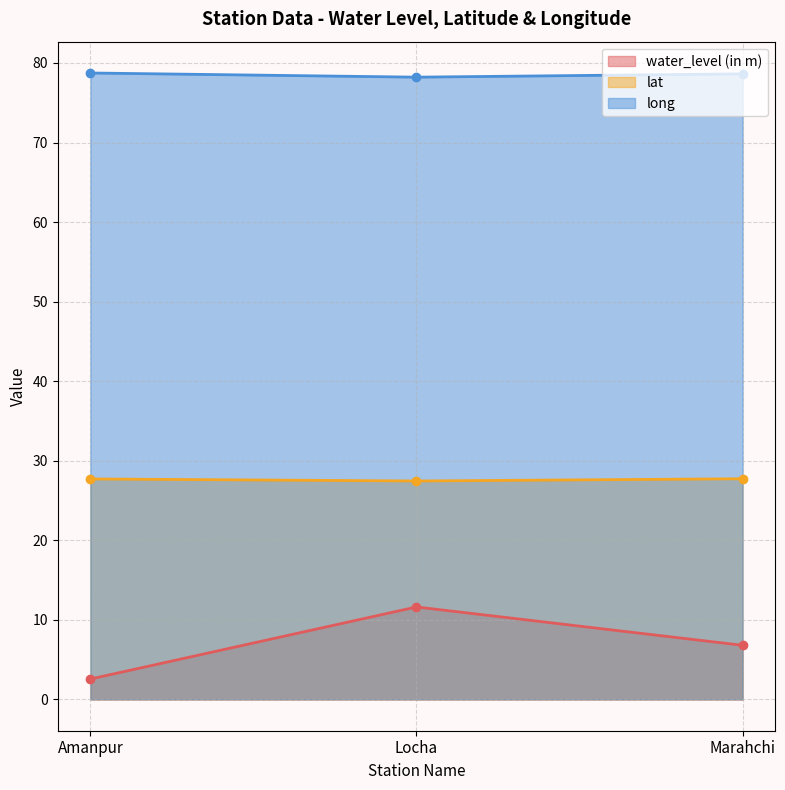

What are all the series names shown in the legend?

water_level (in m), lat, long